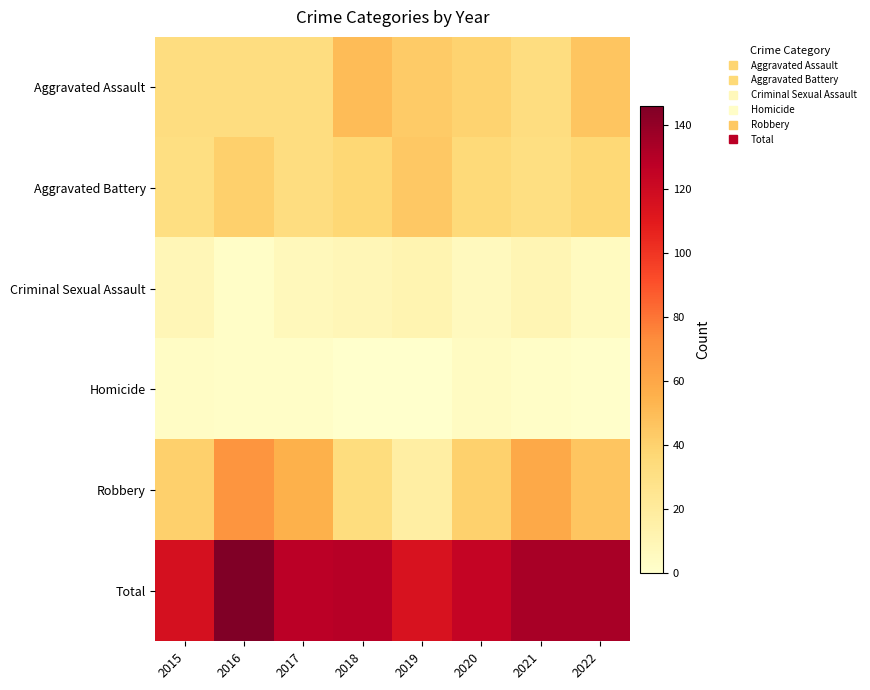

Reading left to right, transcribe all the data shown in this chart.

Aggravated Assault: 2015=32	2016=32	2017=32	2018=50	2019=43	2020=39	2021=32	2022=46
Aggravated Battery: 2015=31	2016=41	2017=32	2018=37	2019=44	2020=35	2021=31	2022=36
Criminal Sexual Assault: 2015=9	2016=2	2017=7	2018=9	2019=11	2020=6	2021=10	2022=5
Homicide: 2015=3	2016=2	2017=2	2018=0	2019=0	2020=4	2021=2	2022=1
Robbery: 2015=41	2016=69	2017=55	2018=33	2019=17	2020=40	2021=59	2022=46
Total: 2015=116	2016=146	2017=128	2018=129	2019=115	2020=124	2021=134	2022=134